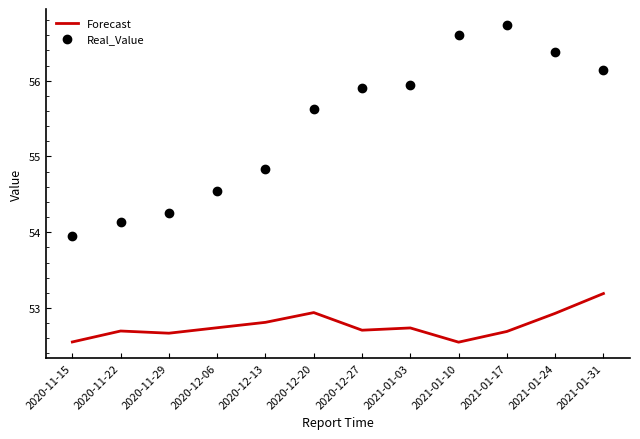

True or false: Real_Value and Forecast cross at least once.

False